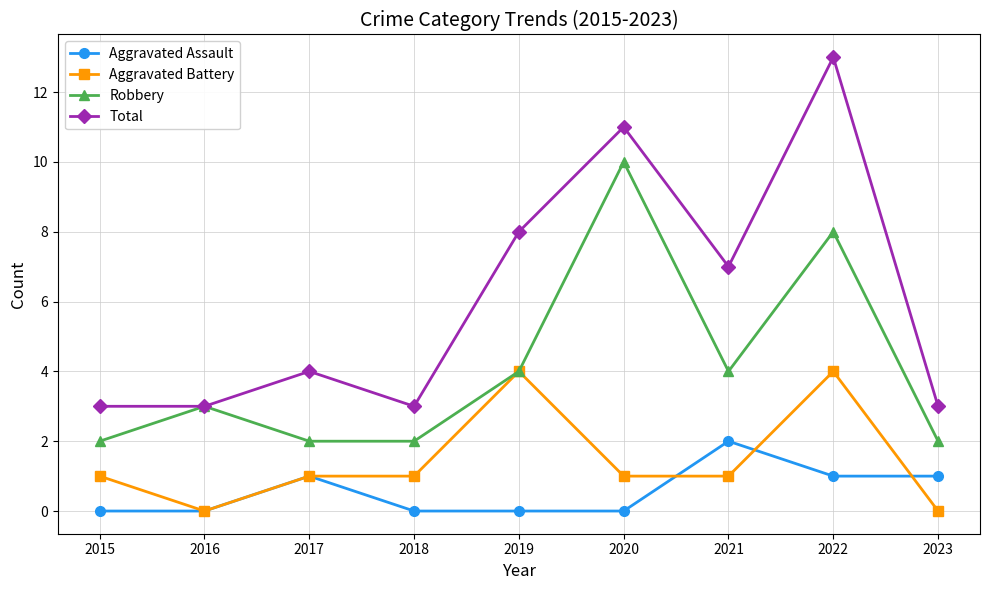

Reading left to right, what are all the values shown in this chart?

Aggravated Assault: 2015=0	2016=0	2017=1	2018=0	2019=0	2020=0	2021=2	2022=1	2023=1
Aggravated Battery: 2015=1	2016=0	2017=1	2018=1	2019=4	2020=1	2021=1	2022=4	2023=0
Robbery: 2015=2	2016=3	2017=2	2018=2	2019=4	2020=10	2021=4	2022=8	2023=2
Total: 2015=3	2016=3	2017=4	2018=3	2019=8	2020=11	2021=7	2022=13	2023=3